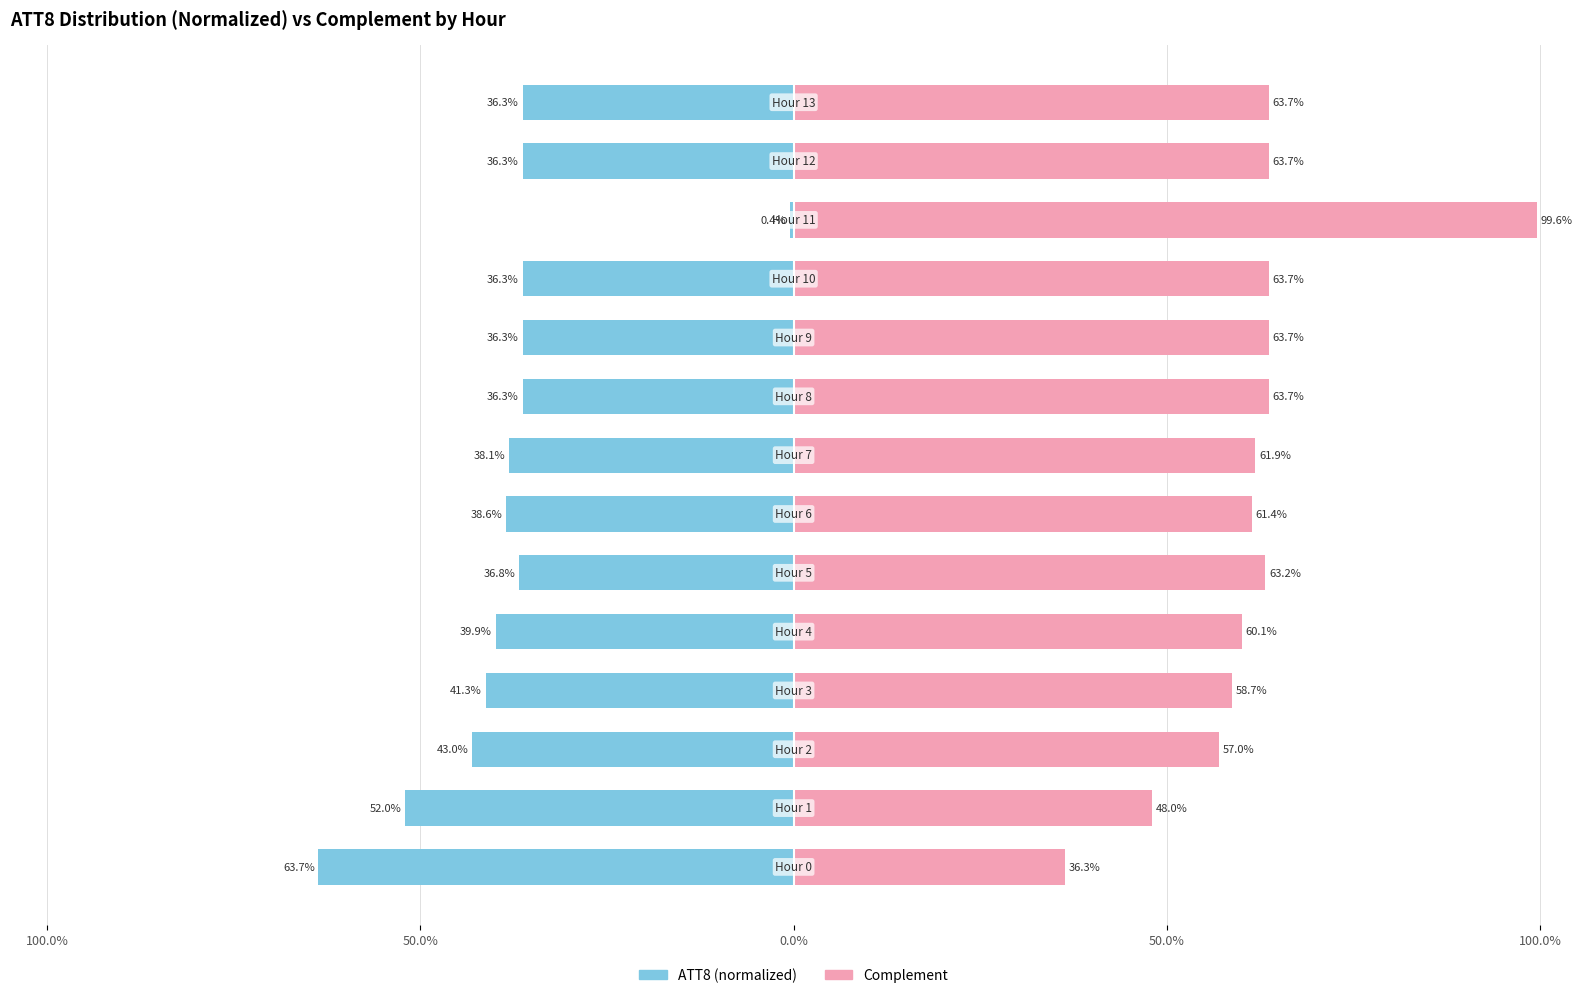

Rank the series at 50.0% from highest to lowest value.

Complement, ATT8 (normalized)